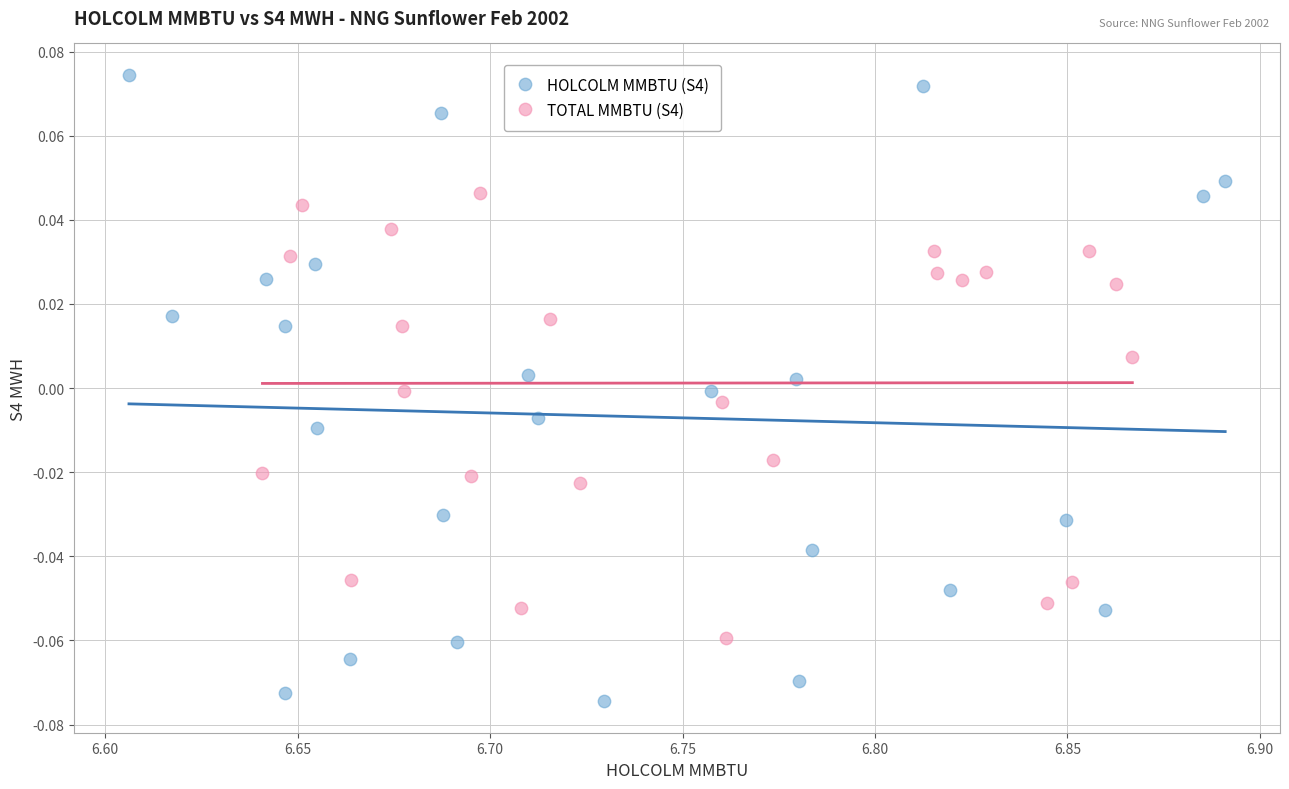

Which series has the widest spread of Y values?

HOLCOLM MMBTU (S4)